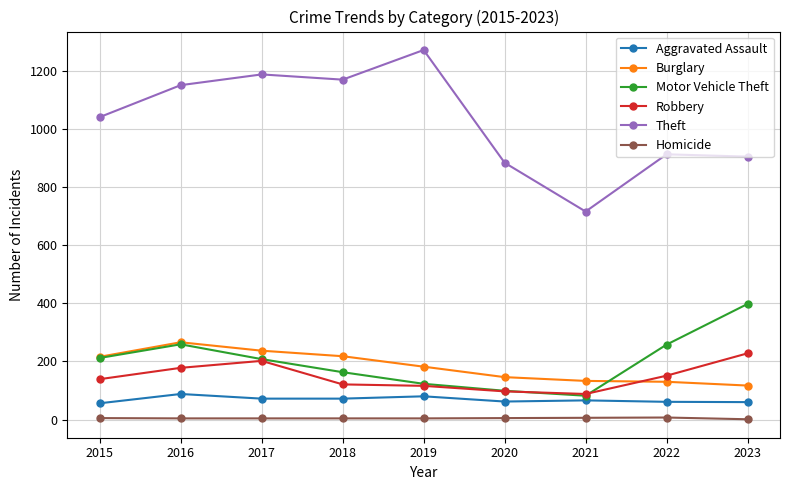

True or false: Burglary has more than 0 interior local peaks.

True